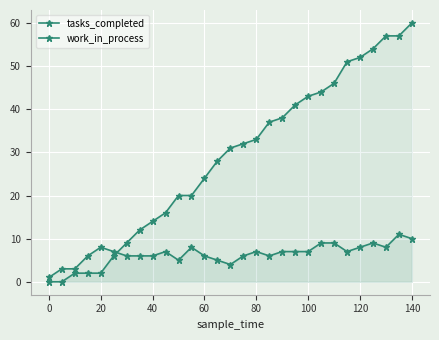

Count the number of data series in this chart.

2